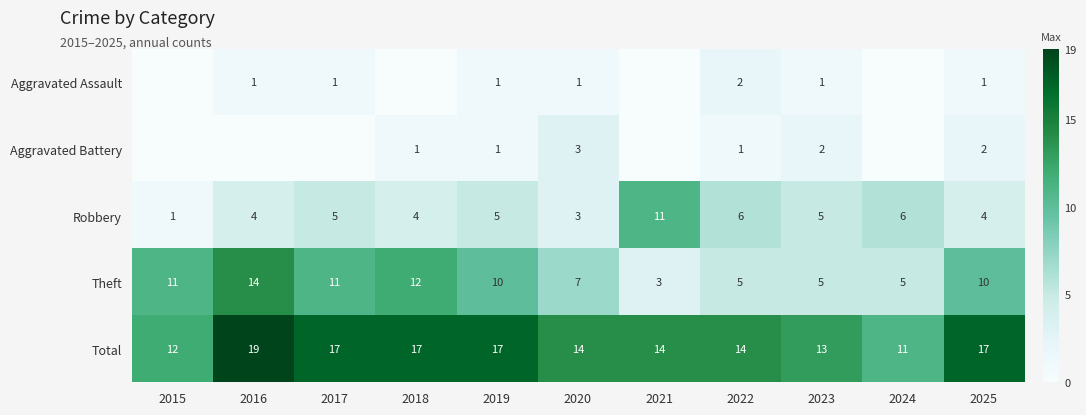

What is the difference between the second highest and minimum values in the Robbery series?

5